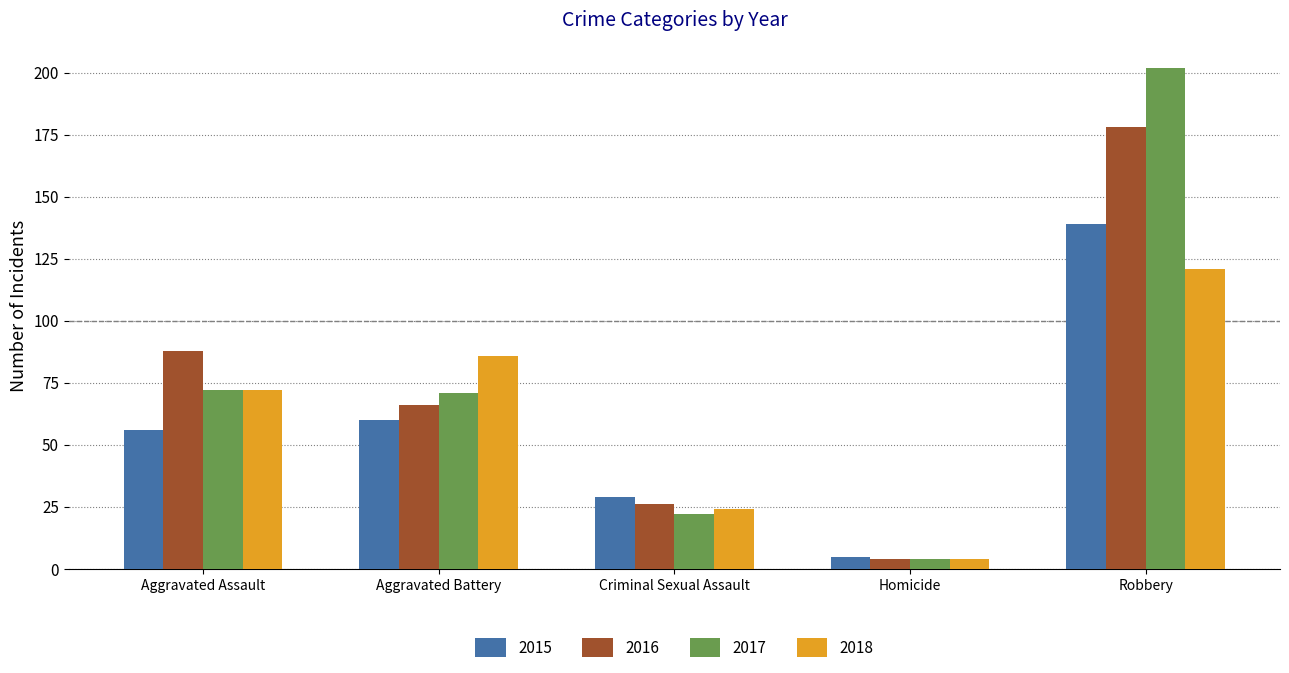

List the series in order of their peak value, lowest first.

2018, 2015, 2016, 2017